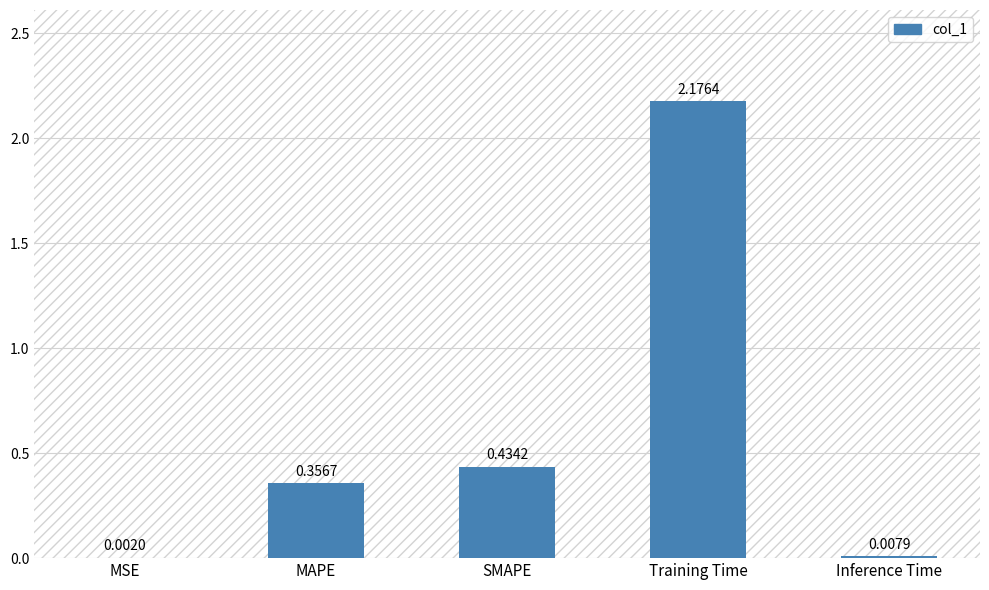

Between Training Time and Inference Time, which is larger?

Training Time